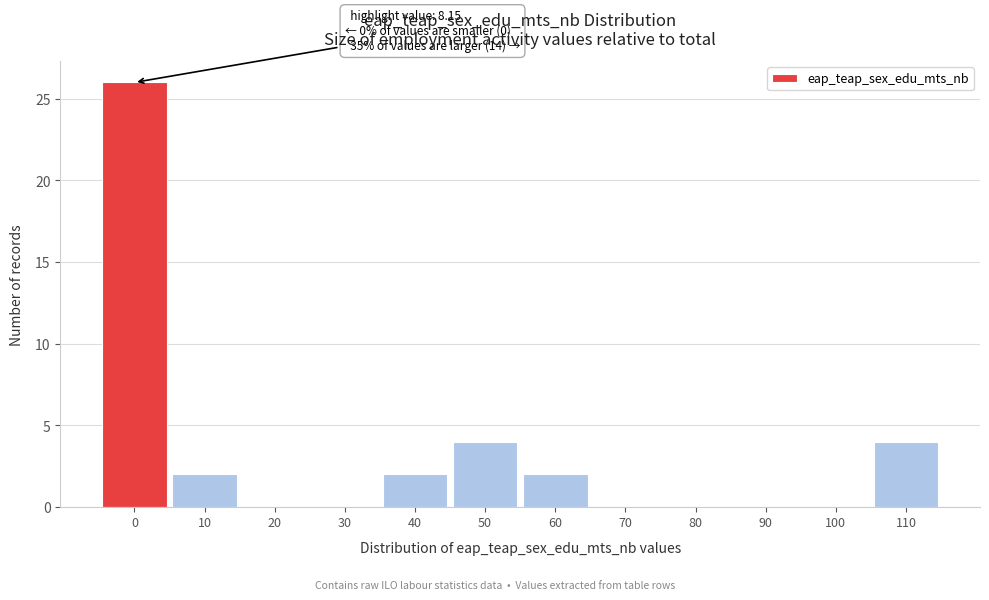

Reading left to right, what are all the values shown in this chart?

0=26	10=2	20=0	30=0	40=2	50=4	60=2	70=0	80=0	90=0	100=0	110=4